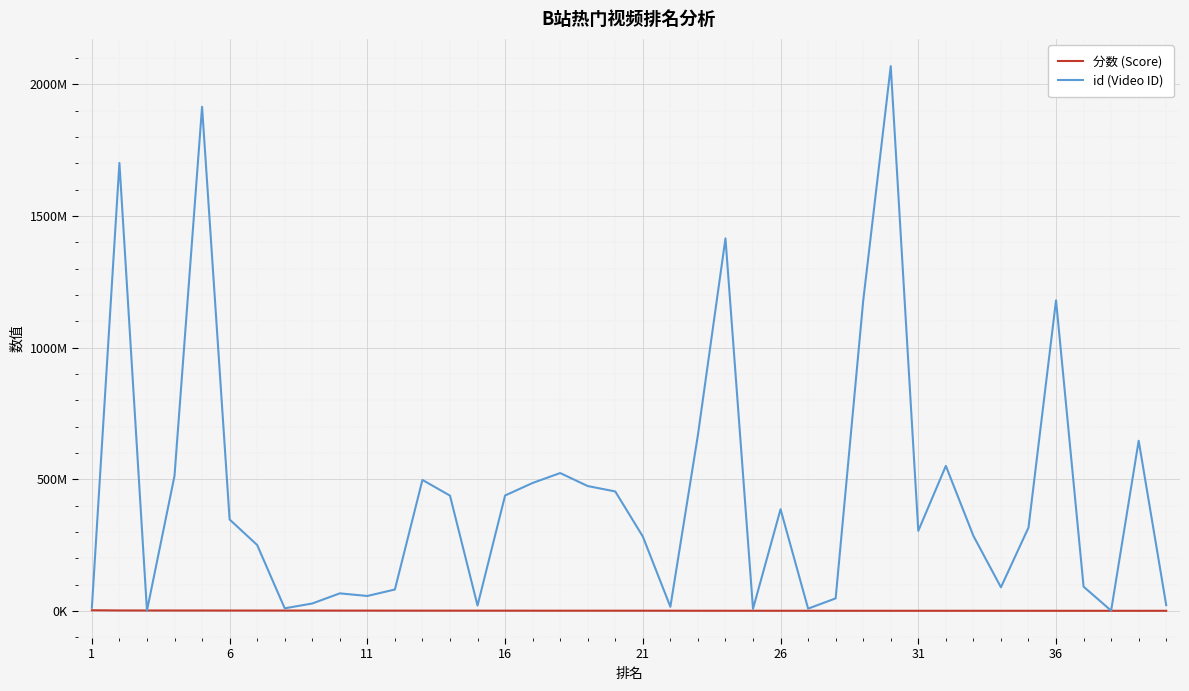

True or false: 分数 (Score) has more than 0 points higher than both neighbors.

False